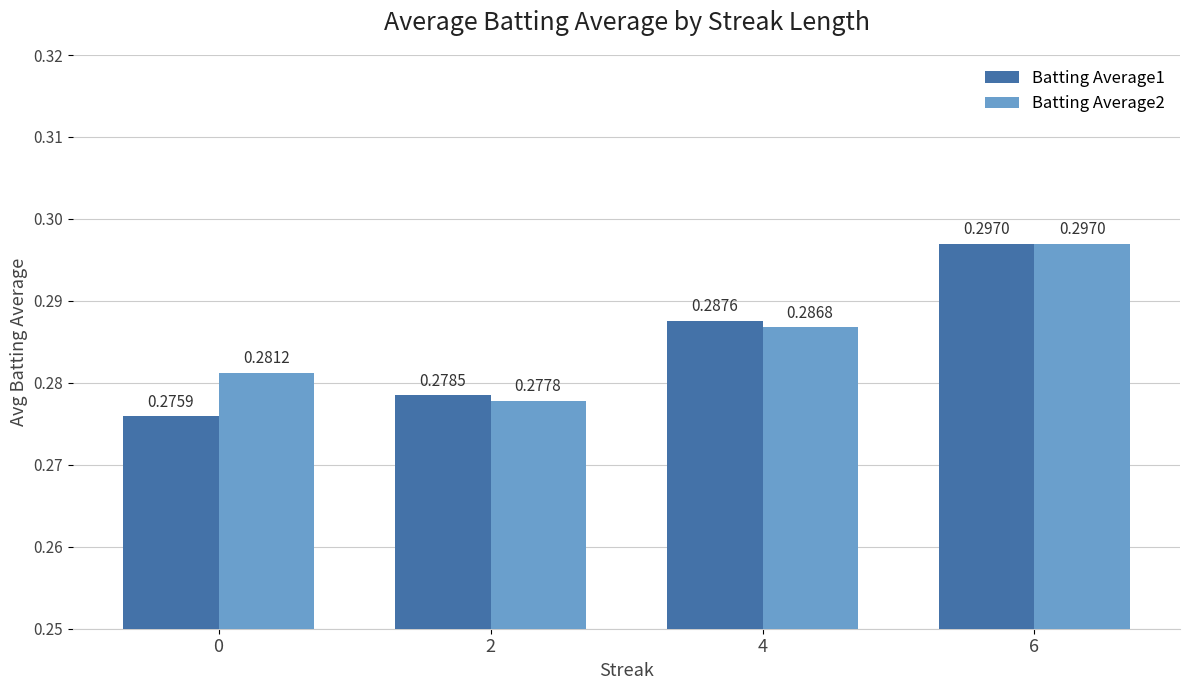

At how many categories does at least one series exceed 0?

4